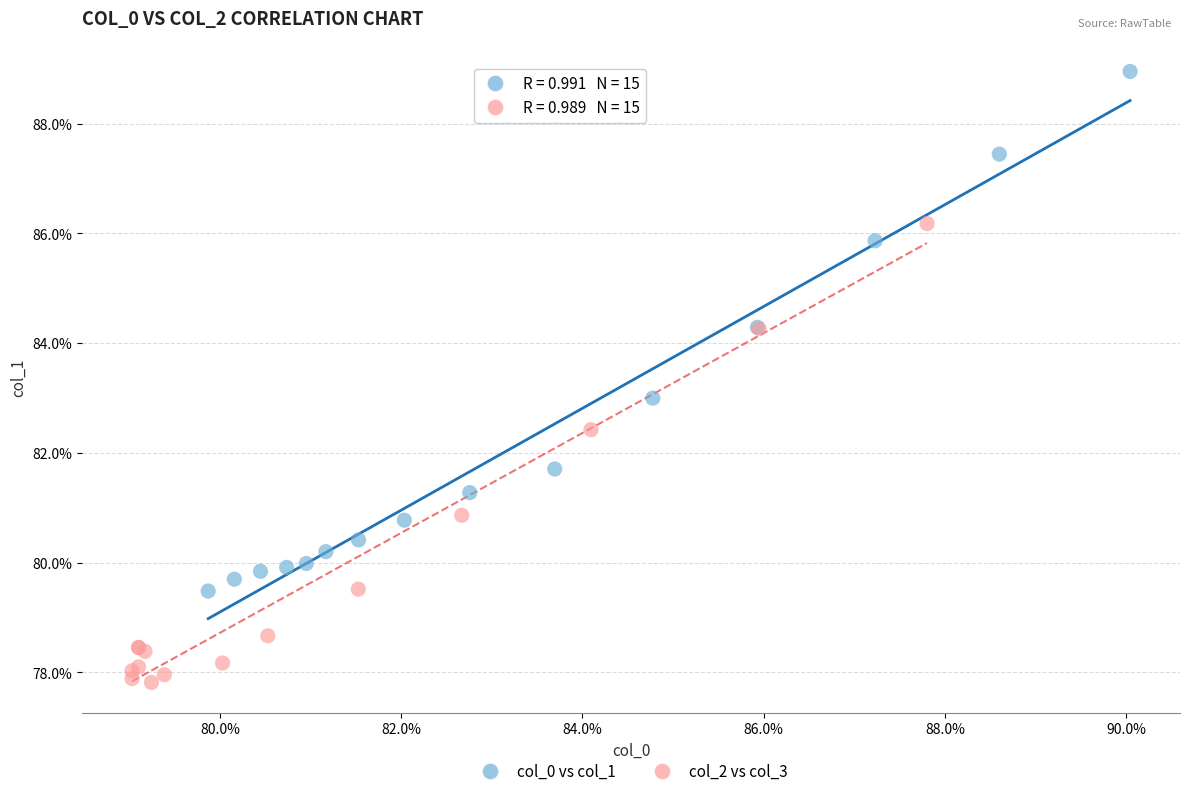

Which series contains the highest Y value?

col_0 vs col_1